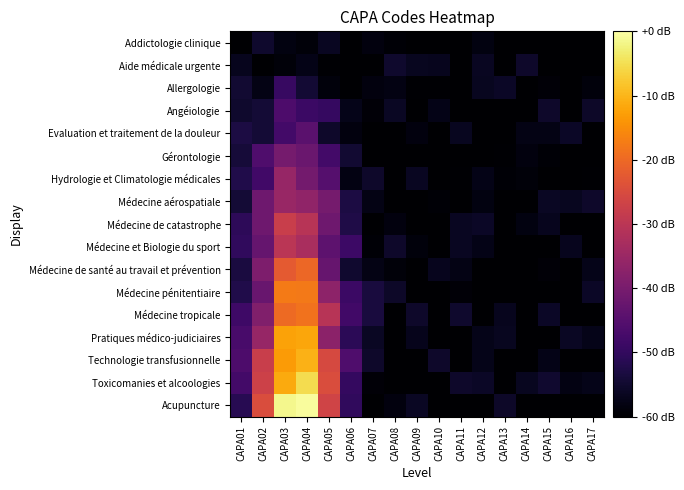

Reading left to right, what are all the values shown in this chart?

row_0: -64.7	-55.3	-58.3	-59.0	-56.3	-64.3	-58.5	-59.5	-60.2	-63.9	-64.0	-58.4	-61.1	-63.2	-60.5	-61.5	-63.3
row_1: -56.7	-61.8	-58.8	-57.5	-59.5	-62.3	-62.2	-55.3	-56.5	-56.8	-64.6	-56.3	-64.2	-55.4	-64.6	-60.9	-63.7
row_2: -54.8	-57.8	-49.2	-54.4	-58.8	-60.8	-58.6	-58.1	-59.7	-59.7	-63.1	-56.5	-55.8	-62.9	-59.1	-62.1	-58.8
row_3: -55.3	-54.3	-46.2	-49.0	-49.7	-57.2	-59.1	-56.1	-65.0	-57.6	-61.5	-61.6	-64.2	-64.5	-55.5	-63.5	-55.7
row_4: -53.2	-54.4	-47.7	-44.5	-55.3	-58.6	-61.9	-63.1	-58.6	-63.4	-56.7	-61.7	-61.8	-57.9	-57.8	-55.8	-63.0
row_5: -54.1	-46.1	-40.5	-42.0	-47.7	-54.7	-62.9	-61.1	-63.7	-64.6	-60.4	-60.6	-59.7	-58.5	-59.4	-63.2	-64.1
row_6: -52.3	-48.0	-35.5	-40.7	-45.1	-57.9	-55.5	-63.7	-56.3	-64.5	-59.7	-57.5	-59.4	-59.0	-62.9	-60.7	-59.8
row_7: -54.2	-41.3	-35.2	-36.5	-40.5	-53.0	-57.7	-59.9	-62.7	-59.4	-61.2	-58.3	-61.8	-64.3	-56.2	-56.5	-55.5
row_8: -50.7	-41.3	-27.7	-30.7	-41.3	-52.7	-60.0	-58.4	-64.6	-65.0	-56.3	-55.8	-63.3	-58.2	-56.8	-63.8	-60.7
row_9: -50.2	-42.9	-30.1	-32.7	-43.9	-48.5	-59.3	-55.5	-58.6	-62.3	-56.3	-57.5	-62.7	-64.0	-60.7	-56.8	-62.0
row_10: -53.3	-39.2	-22.3	-20.2	-42.4	-54.9	-57.8	-59.0	-62.1	-56.8	-57.7	-63.9	-62.3	-62.8	-59.2	-63.8	-57.3
row_11: -52.3	-42.2	-17.4	-17.7	-36.9	-48.9	-53.6	-55.6	-62.5	-62.5	-59.2	-60.5	-63.8	-62.2	-61.4	-63.3	-56.0
row_12: -48.5	-38.9	-19.7	-18.7	-30.6	-48.0	-53.6	-60.3	-55.4	-61.5	-55.2	-62.2	-56.8	-62.0	-55.8	-59.8	-63.9
row_13: -47.1	-35.5	-12.4	-11.7	-37.1	-51.0	-56.0	-64.4	-57.0	-62.2	-61.7	-57.2	-56.6	-63.3	-63.9	-56.2	-57.2
row_14: -46.3	-27.9	-13.2	-10.5	-25.3	-46.0	-55.5	-60.9	-63.0	-55.5	-62.9	-57.3	-63.2	-61.2	-57.5	-64.4	-62.3
row_15: -47.6	-27.1	-11.4	-5.3	-24.6	-49.7	-59.1	-61.7	-61.9	-62.4	-55.3	-56.0	-60.4	-56.7	-55.0	-58.1	-57.2
row_16: -51.5	-24.8	-1.4	-0.6	-26.5	-50.2	-59.9	-58.5	-56.0	-63.2	-64.4	-61.1	-55.6	-64.3	-60.6	-62.2	-64.1